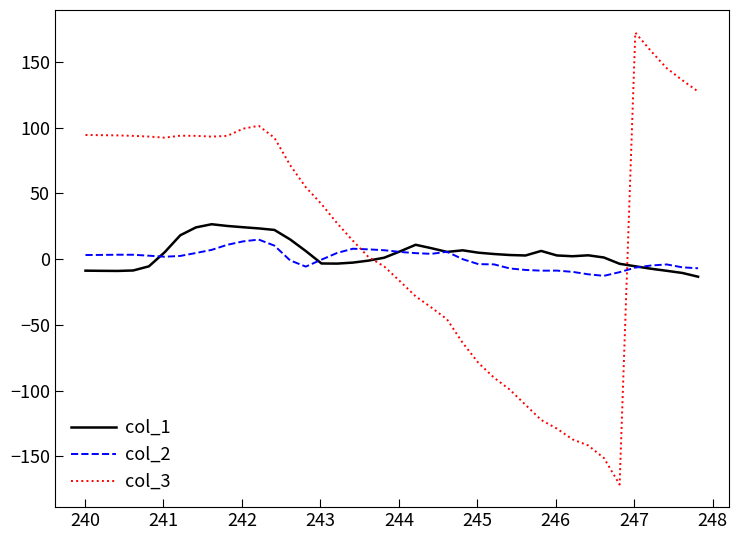

What is the smallest value displayed?

-171.6